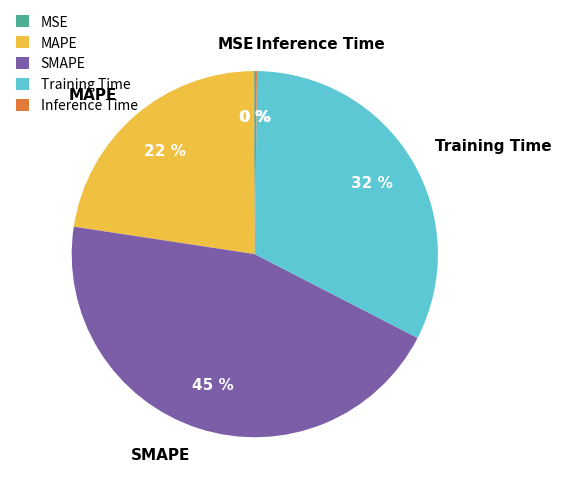

To the nearest percent, what is the difference between the largest and smallest slice percentages?

45%